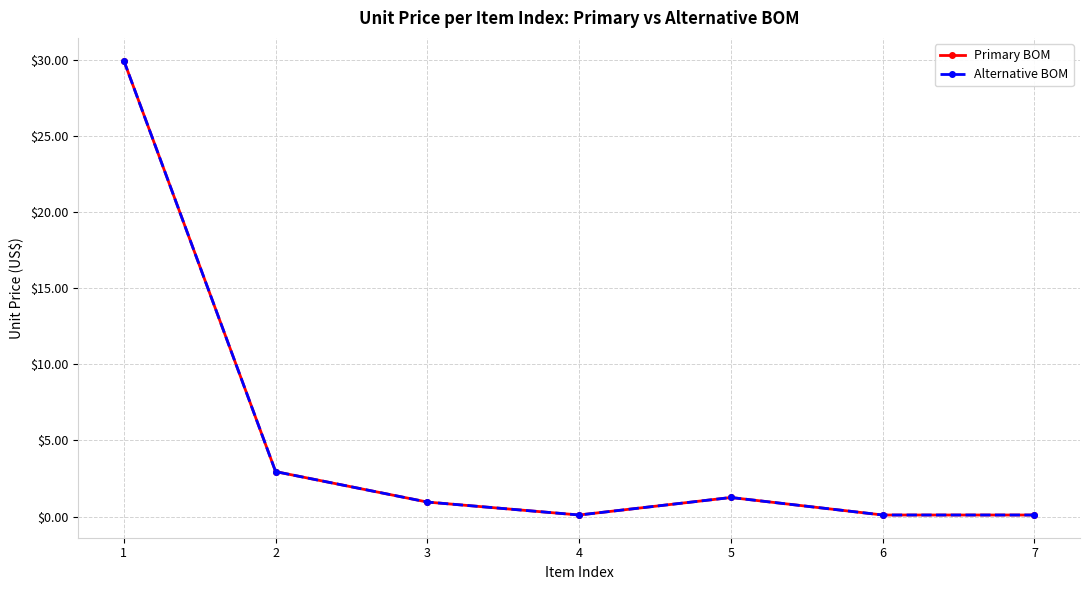

Does the chart have visible grid lines?

Yes